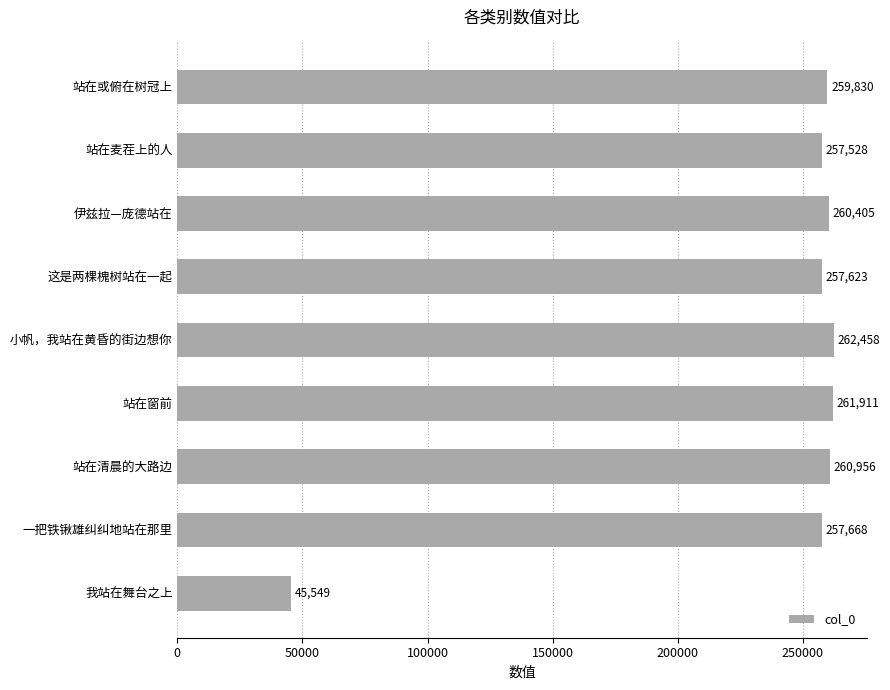

What is the average value?

235992